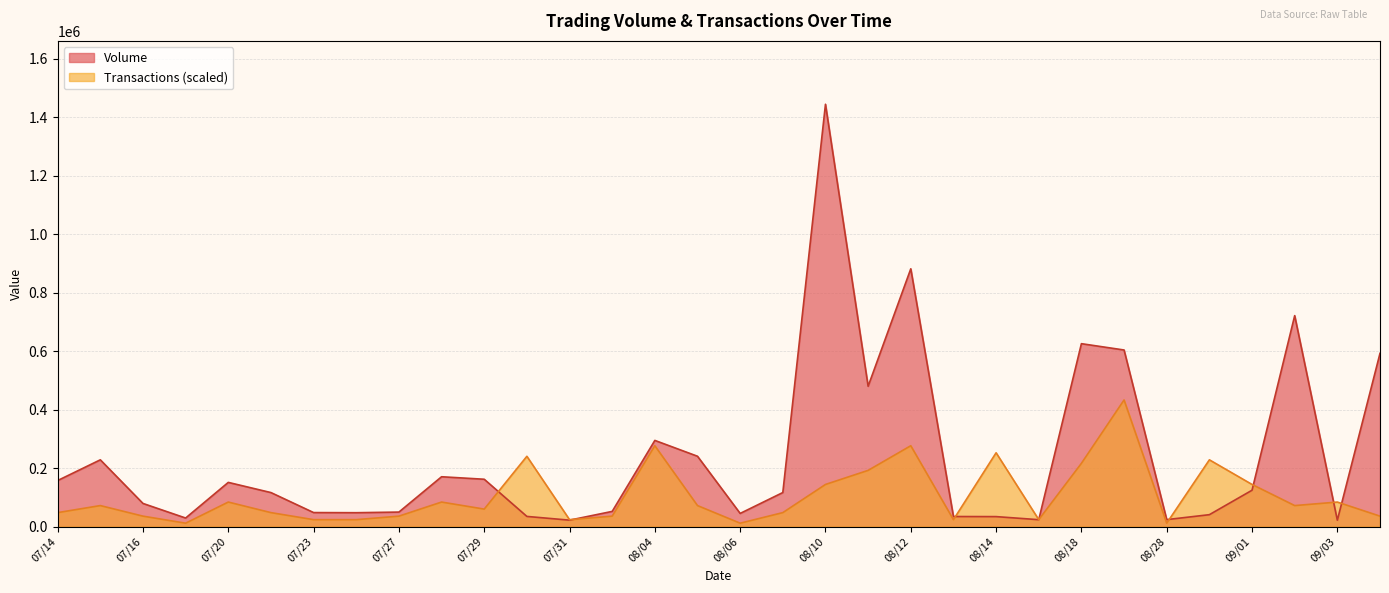

How many lines are shown in the chart?

2